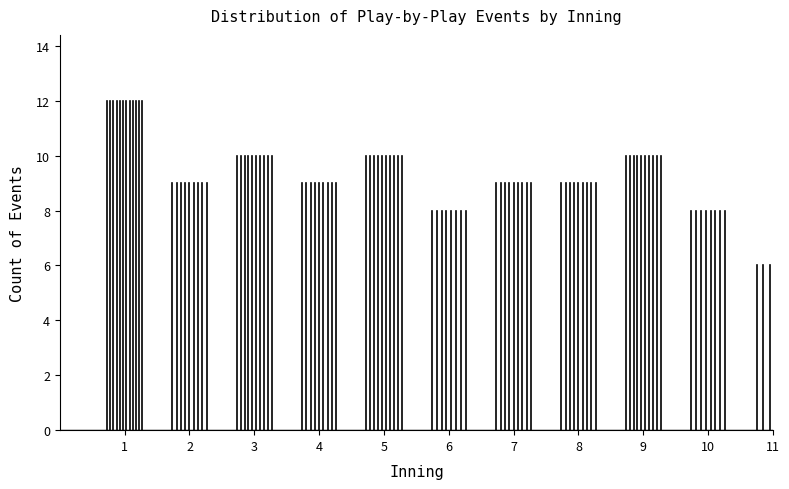

Reading left to right, what are all the values shown in this chart?

1=12	2=9	3=10	4=9	5=10	6=8	7=9	8=9	9=10	10=8	11=6